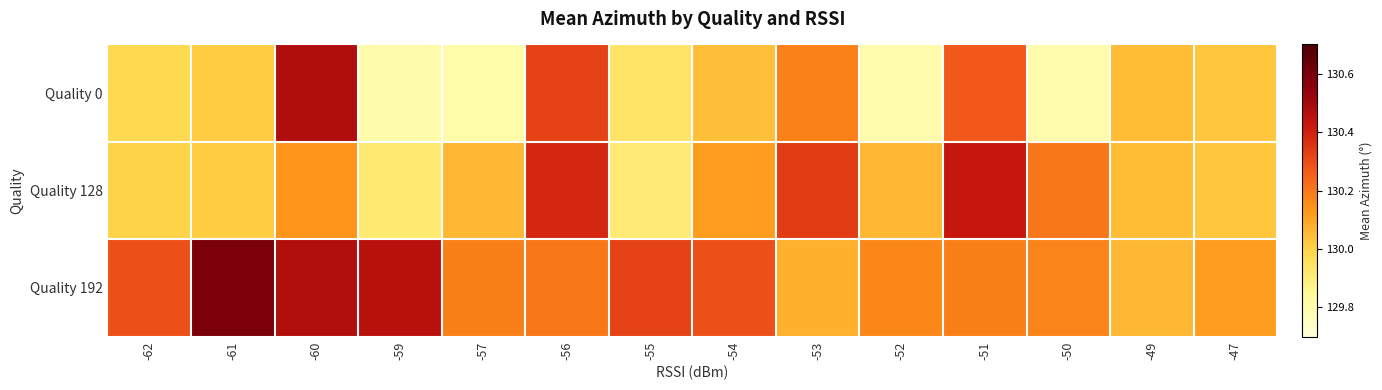

Which series has the largest range (max minus min)?

Quality 0